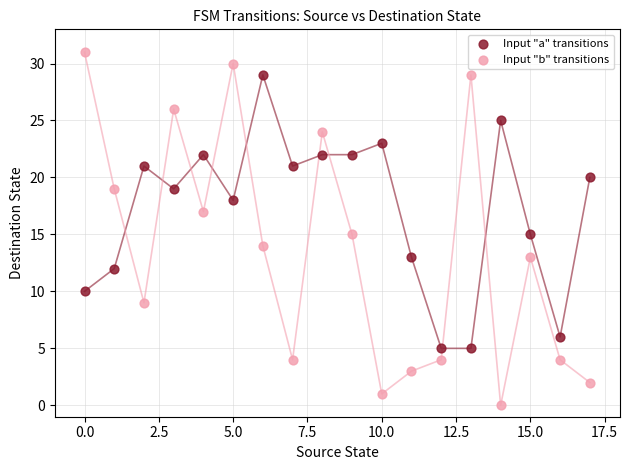

Which series contains the lowest Y value?

Input "b" transitions